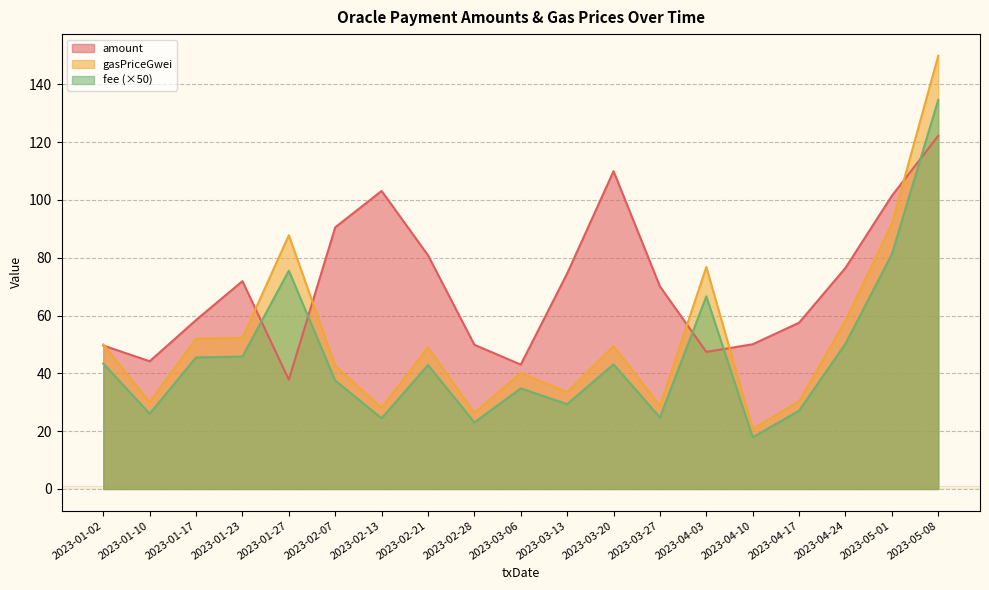

How many data points in fee are less than 42?

9